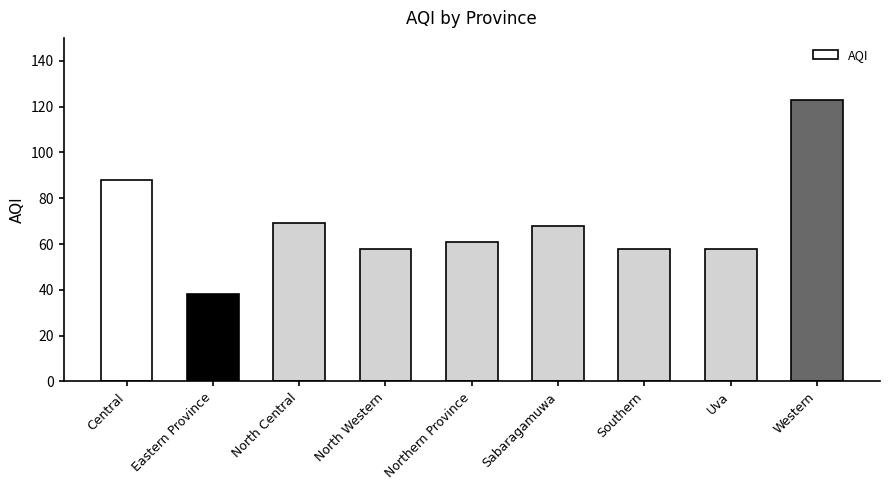

Which label corresponds to the smallest value in the chart?

Eastern Province